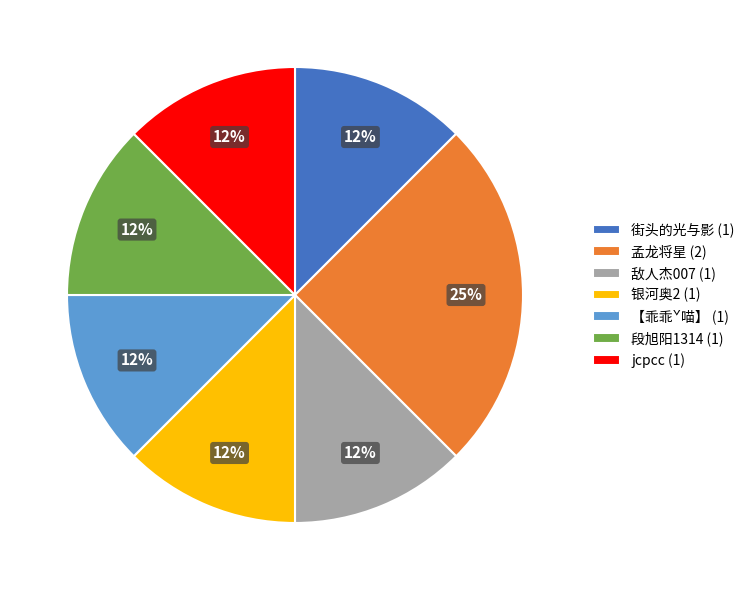

To the nearest percent, what is the average slice percentage?

14%